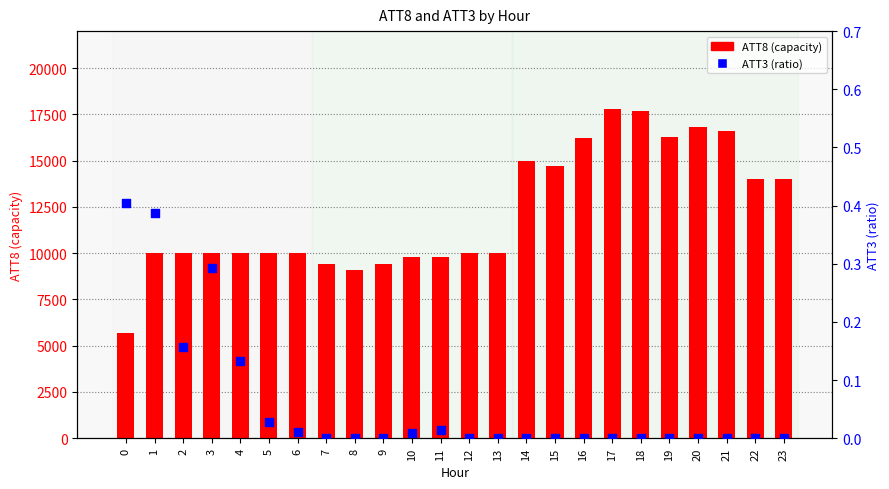

What is the total value across all series at 2?

10000.2